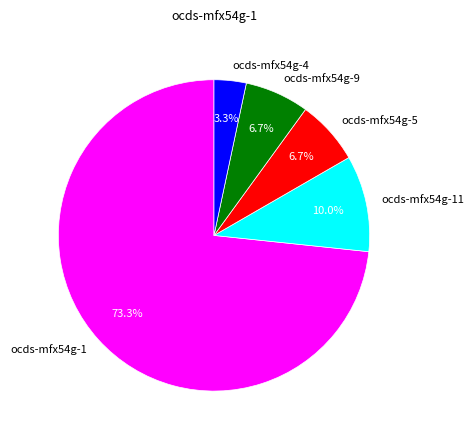

What is the largest slice in the pie chart?

ocds-mfx54g-1